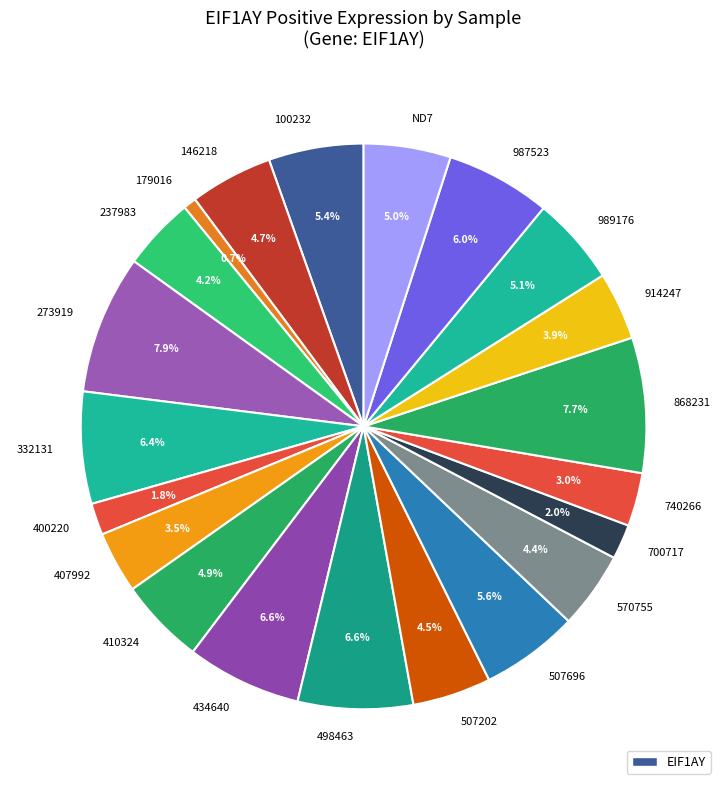

How many slices are in this pie chart?

21